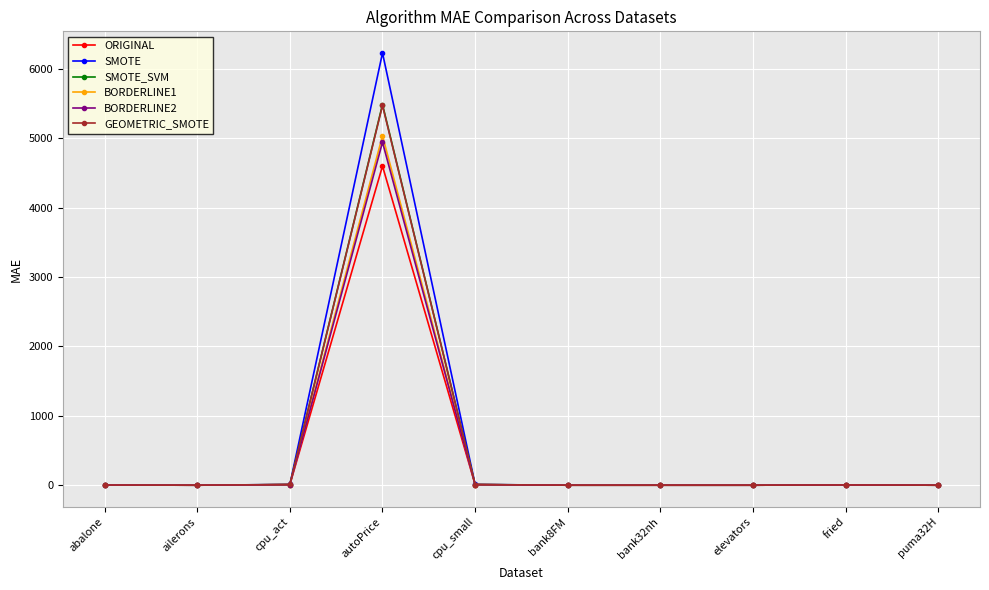

Which series has the largest total across all categories?

SMOTE